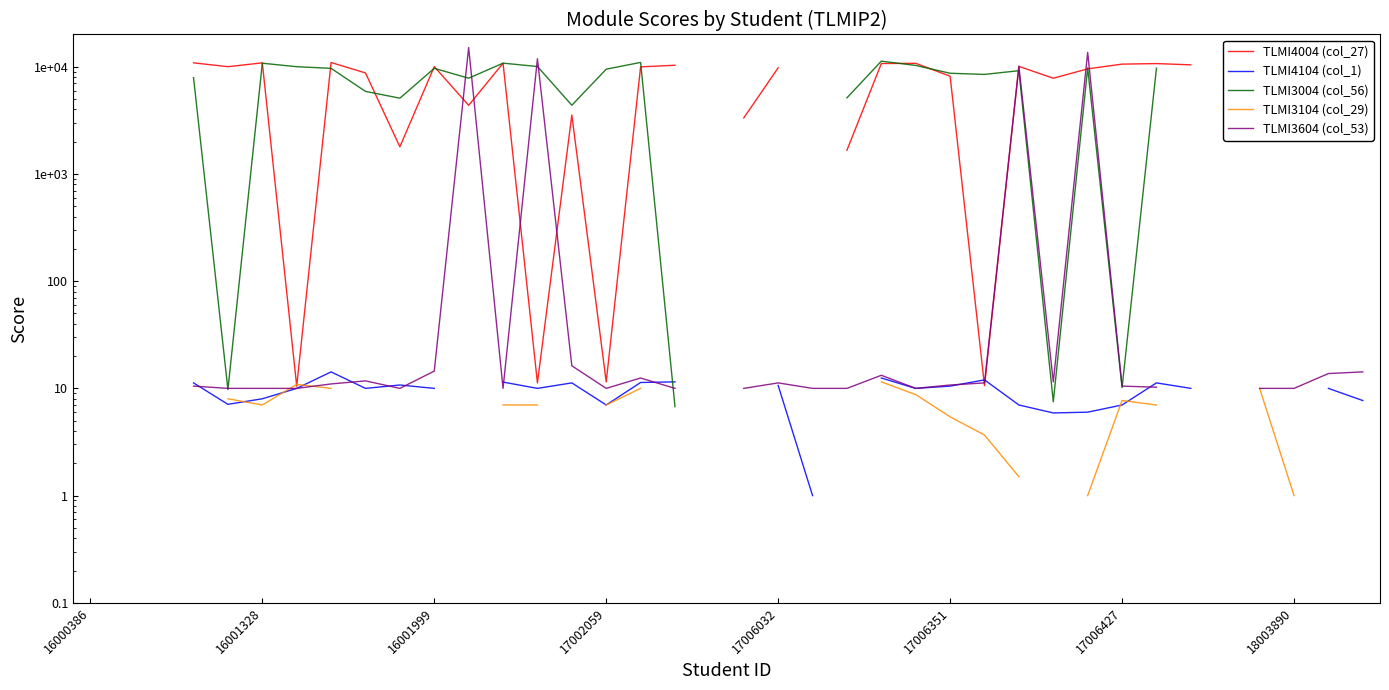

How many lines are shown in the chart?

5